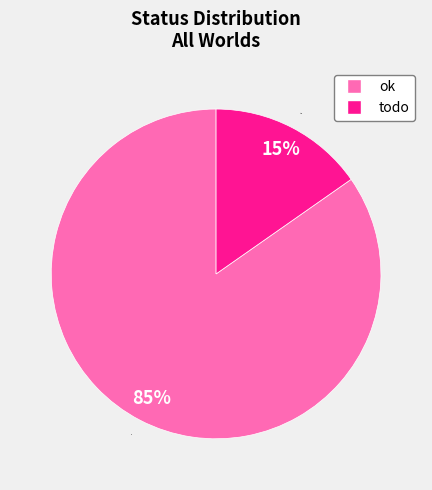

What is the ratio of the value at todo to the value at ok?

0.2